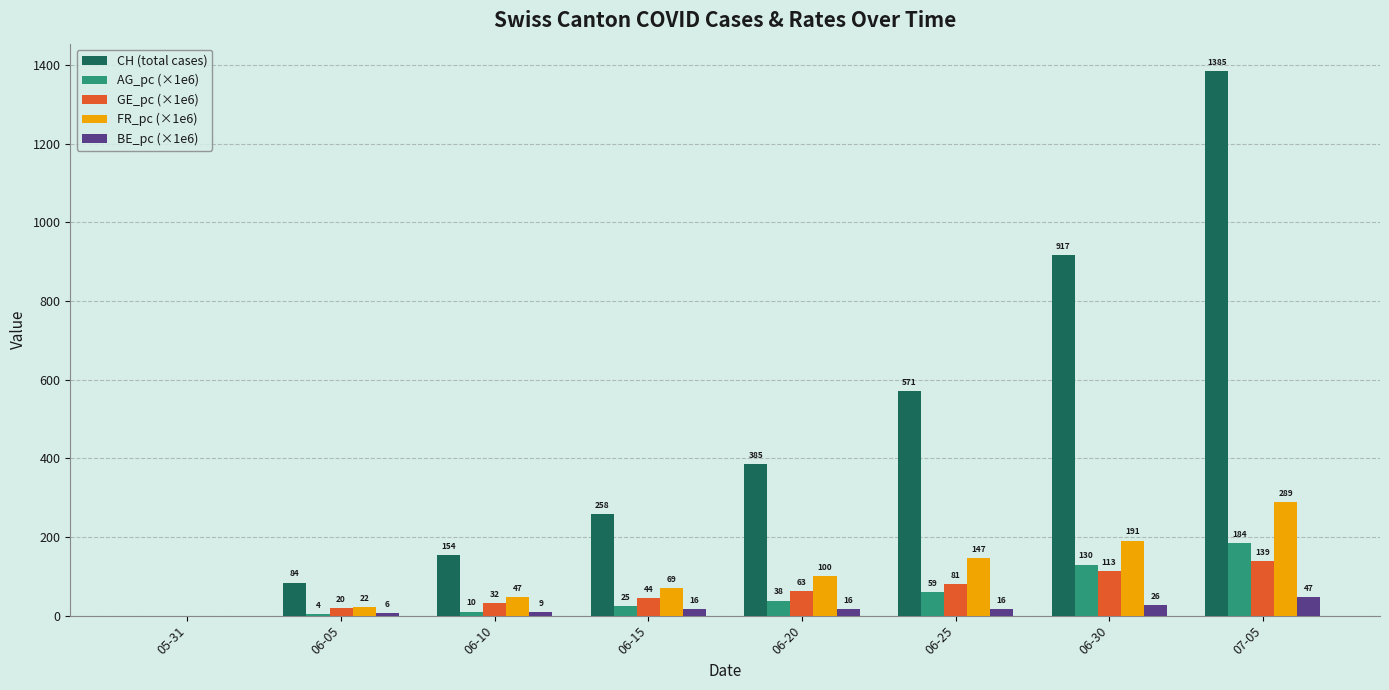

Which series has the widest spread of values?

CH (total cases)